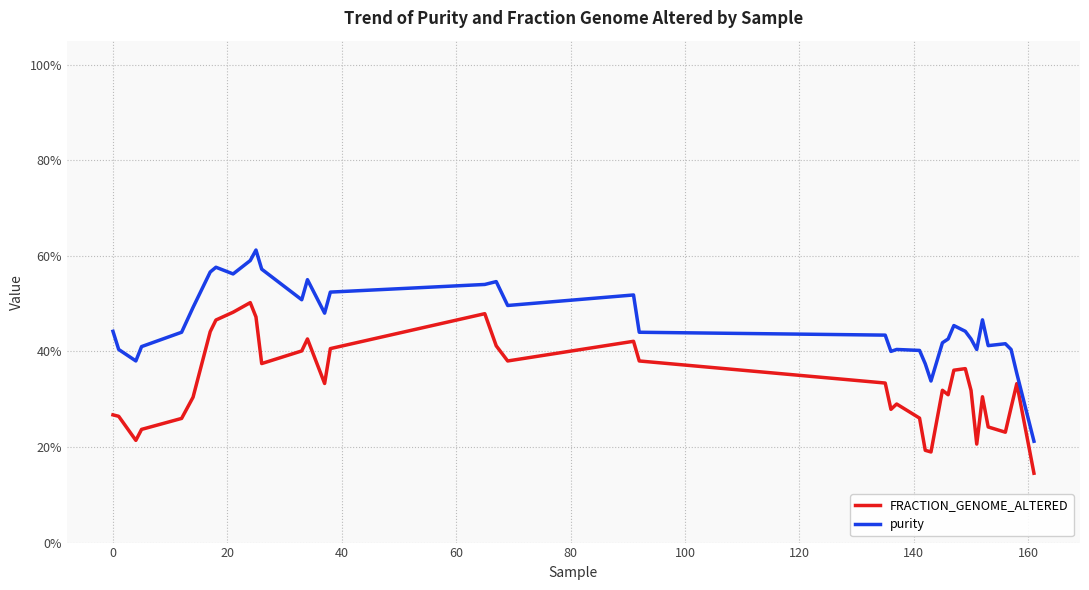

Does the chart display data point markers on the line(s)?

No